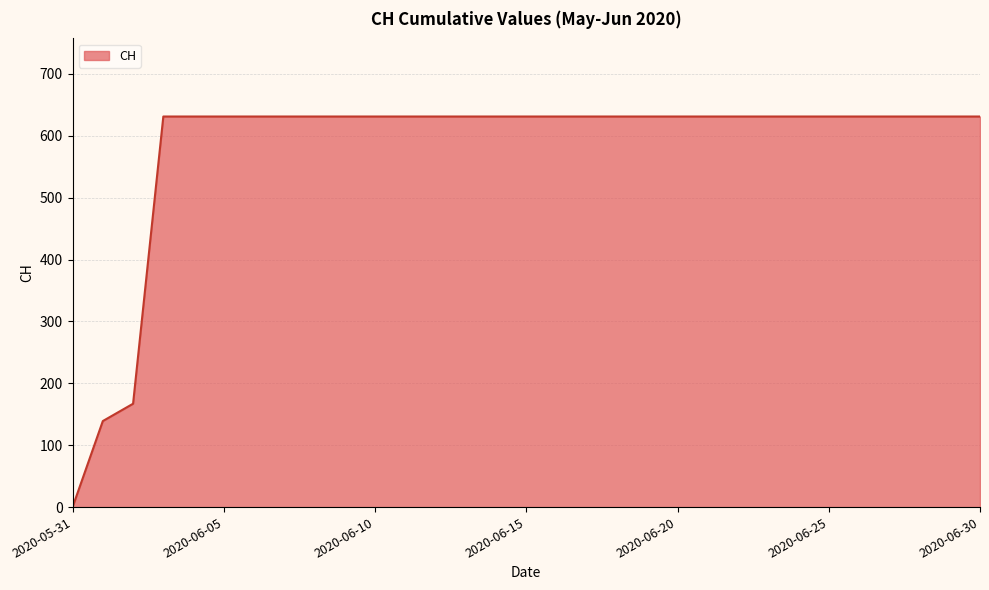

Rank the categories by value from lowest to highest.

2020-05-31, 2020-06-01, 2020-06-02, 2020-06-03, 2020-06-04, 2020-06-05, 2020-06-06, 2020-06-07, 2020-06-08, 2020-06-09, 2020-06-10, 2020-06-11, 2020-06-12, 2020-06-13, 2020-06-14, 2020-06-15, 2020-06-16, 2020-06-17, 2020-06-18, 2020-06-19, 2020-06-20, 2020-06-21, 2020-06-22, 2020-06-23, 2020-06-24, 2020-06-25, 2020-06-26, 2020-06-27, 2020-06-28, 2020-06-29, 2020-06-30